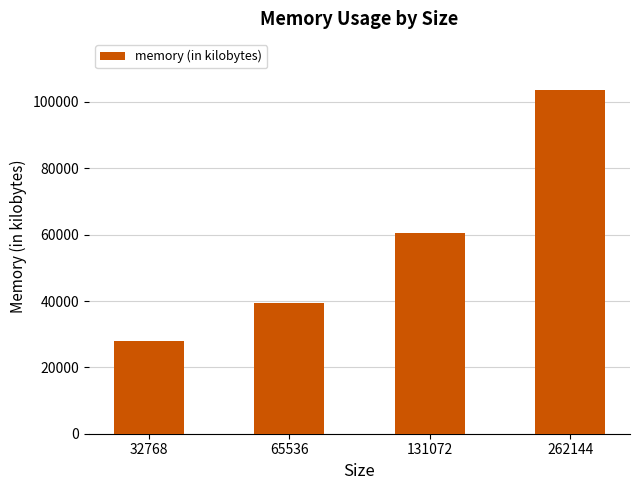

List the labels in order of value, smallest first.

32768, 65536, 131072, 262144